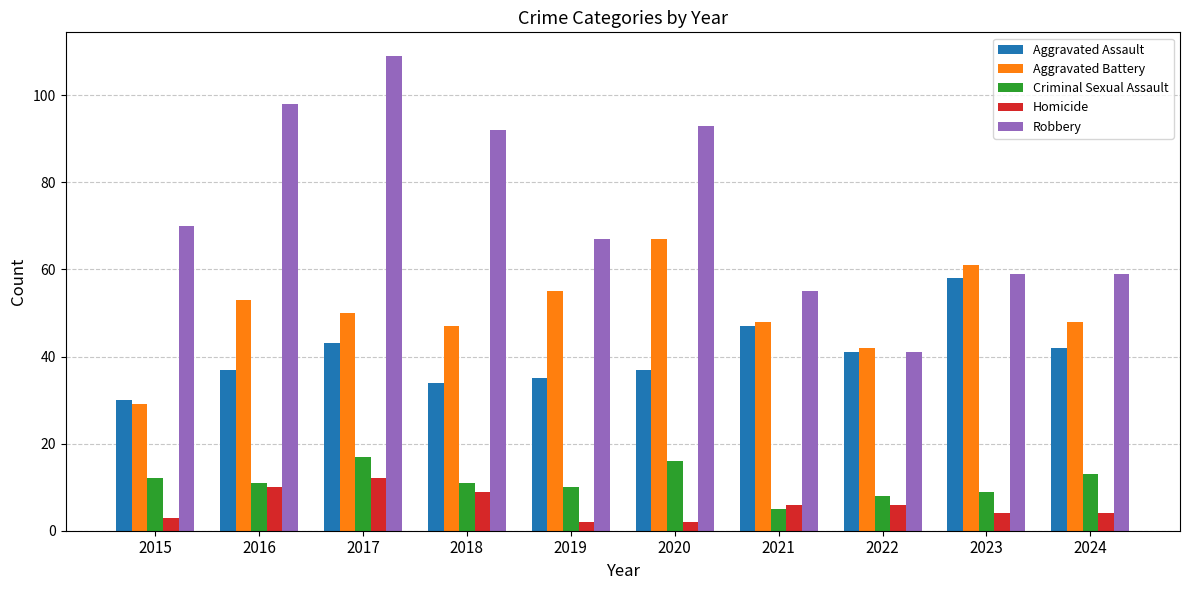

Reading right to left, what are all the values shown in this chart?

Aggravated Assault: 42	58	41	47	37	35	34	43	37	30
Aggravated Battery: 48	61	42	48	67	55	47	50	53	29
Criminal Sexual Assault: 13	9	8	5	16	10	11	17	11	12
Homicide: 4	4	6	6	2	2	9	12	10	3
Robbery: 59	59	41	55	93	67	92	109	98	70